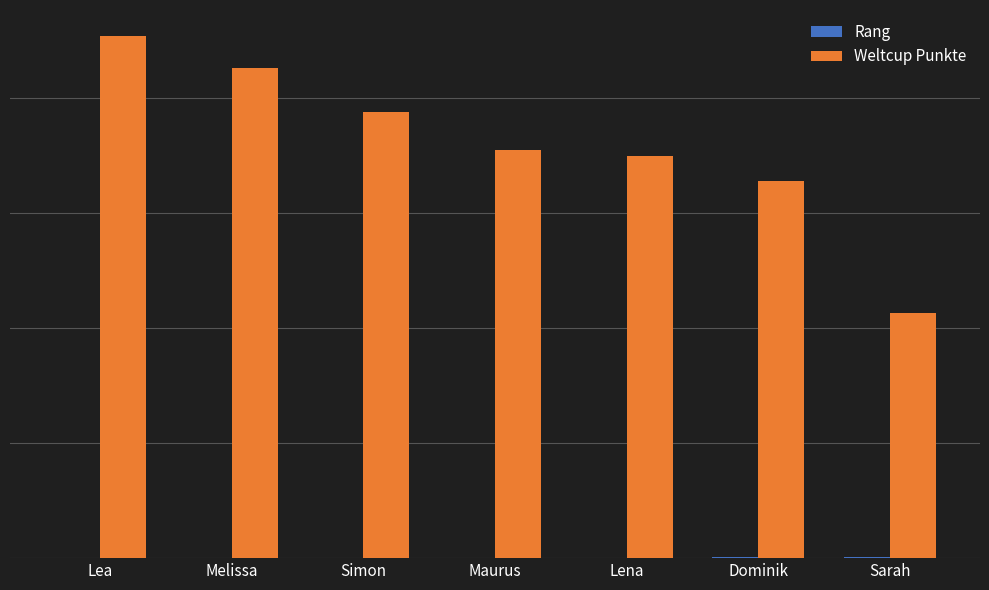

What is the approximate value of Rang at Simon?

3